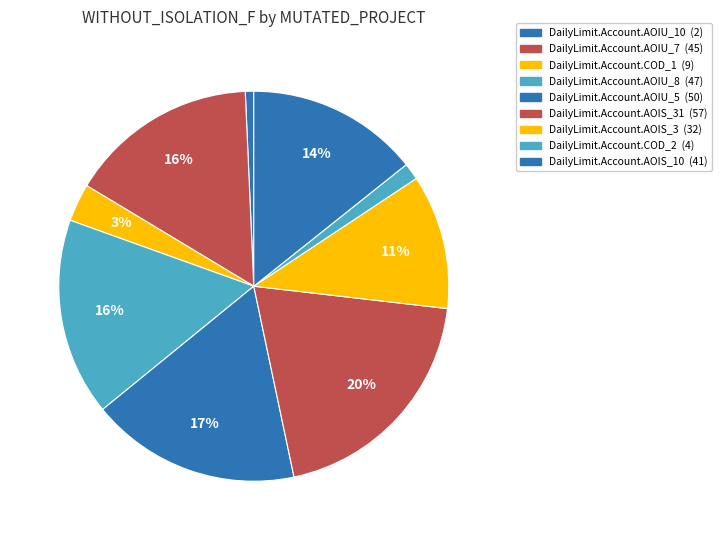

How many slices are in this pie chart?

9